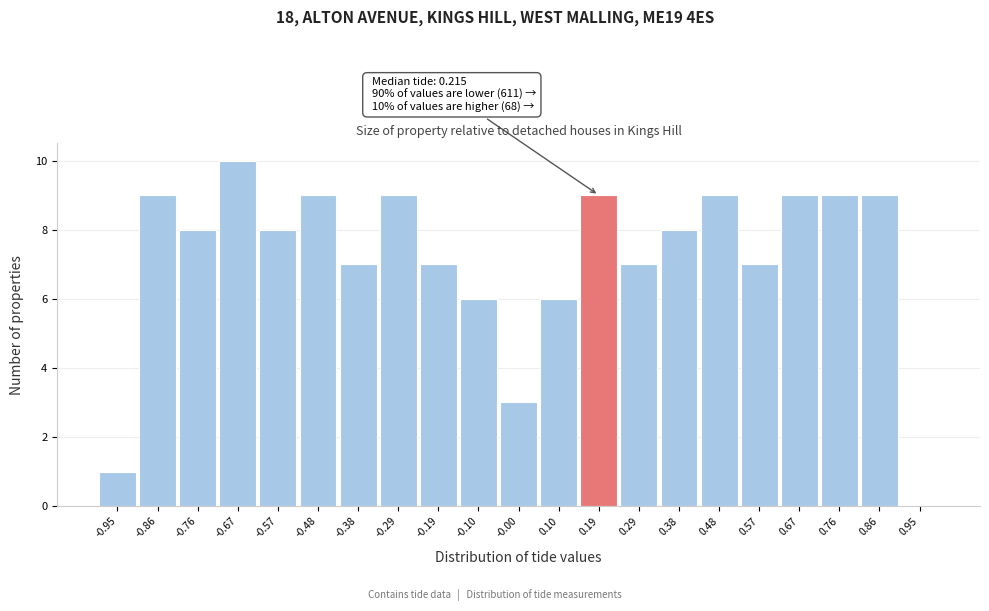

Over which range of the x-axis is the bar tallest?

-0.71 to -0.62